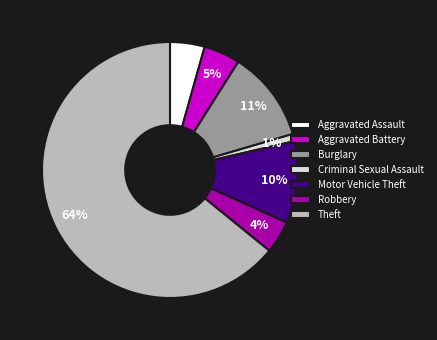

Approximately how many times larger is the value at Aggravated Assault compared to Motor Vehicle Theft?

0.4